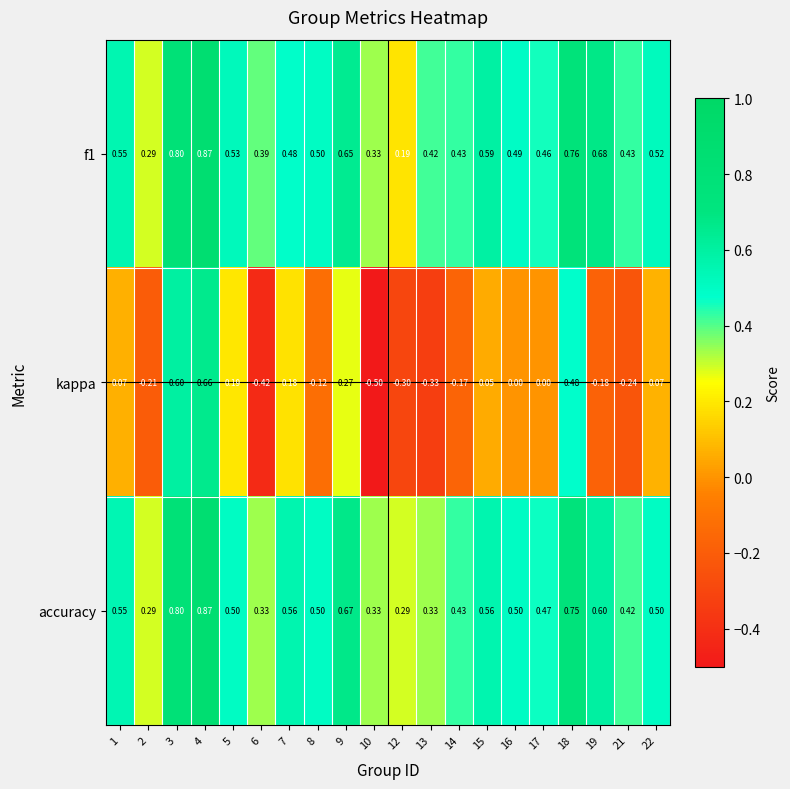

Is the value of kappa at 21 greater than the value of f1 at 13?

No